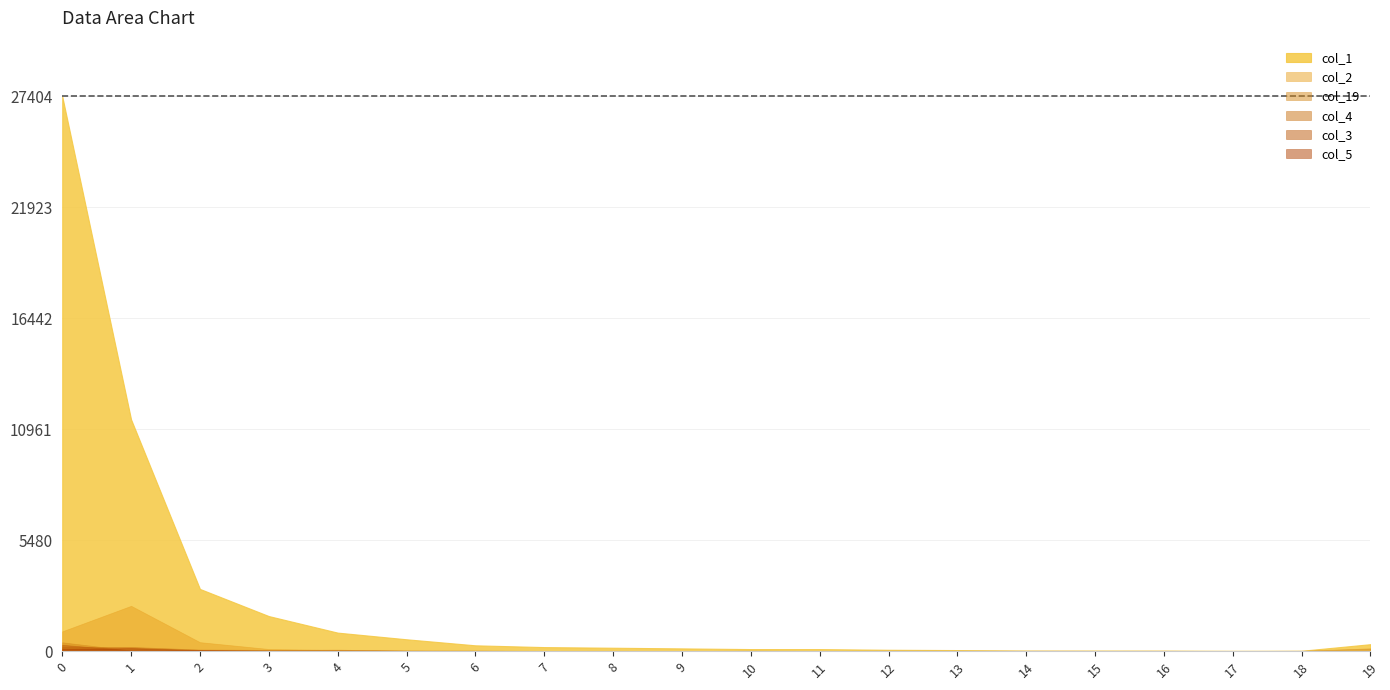

How many values in the col_2 series are below 7?

10